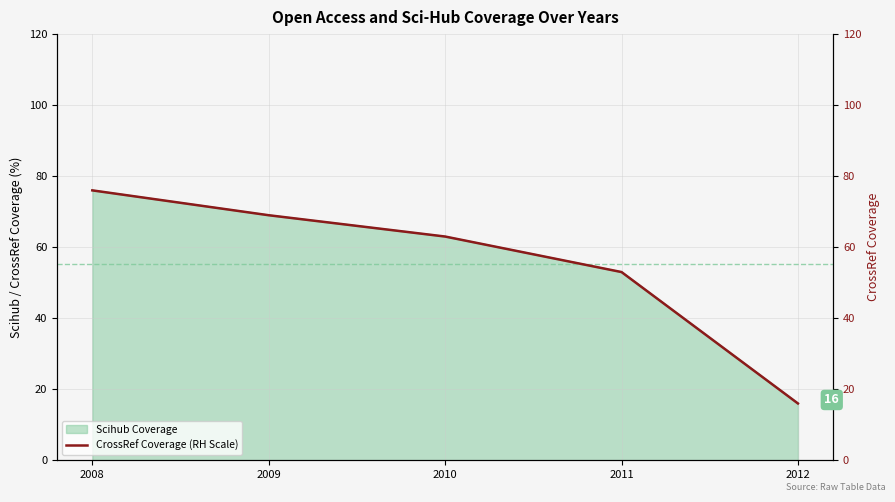

List the labels in order of value, smallest first.

2012, 2011, 2010, 2009, 2008